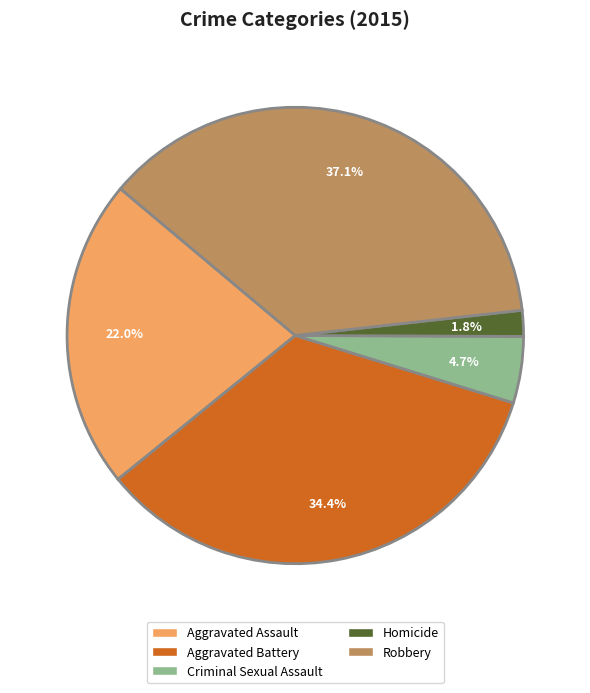

What percentage do Robbery and Aggravated Battery together represent?

71.5%